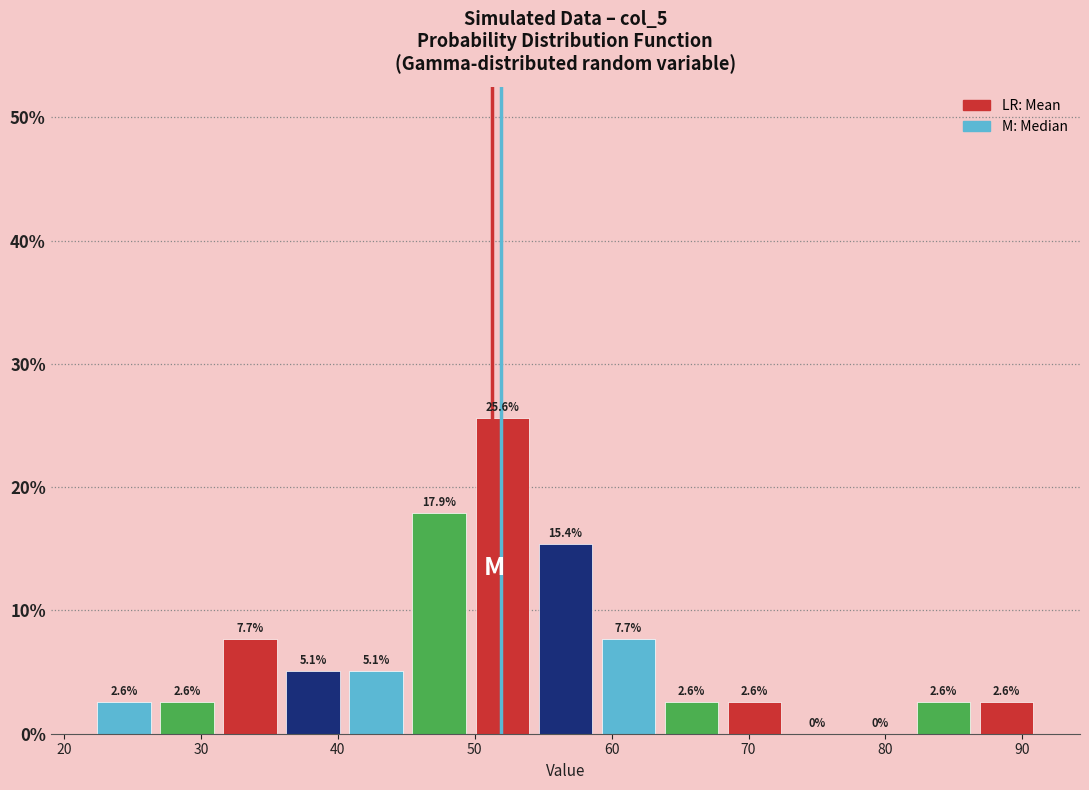

Reading left to right, list every bar in this chart as the range it spans on the x-axis followed by its height. The bar edges are not printed on the chart, so give them approximately, as read against the axis.

22 to 27: 2.6
27 to 31: 2.6
31 to 36: 7.7
36 to 41: 5.1
41 to 45: 5.1
45 to 50: 17.9
50 to 54: 25.6
54 to 59: 15.4
59 to 64: 7.7
64 to 68: 2.6
68 to 73: 2.6
73 to 77: 0.0
77 to 82: 0.0
82 to 87: 2.6
87 to 91: 2.6